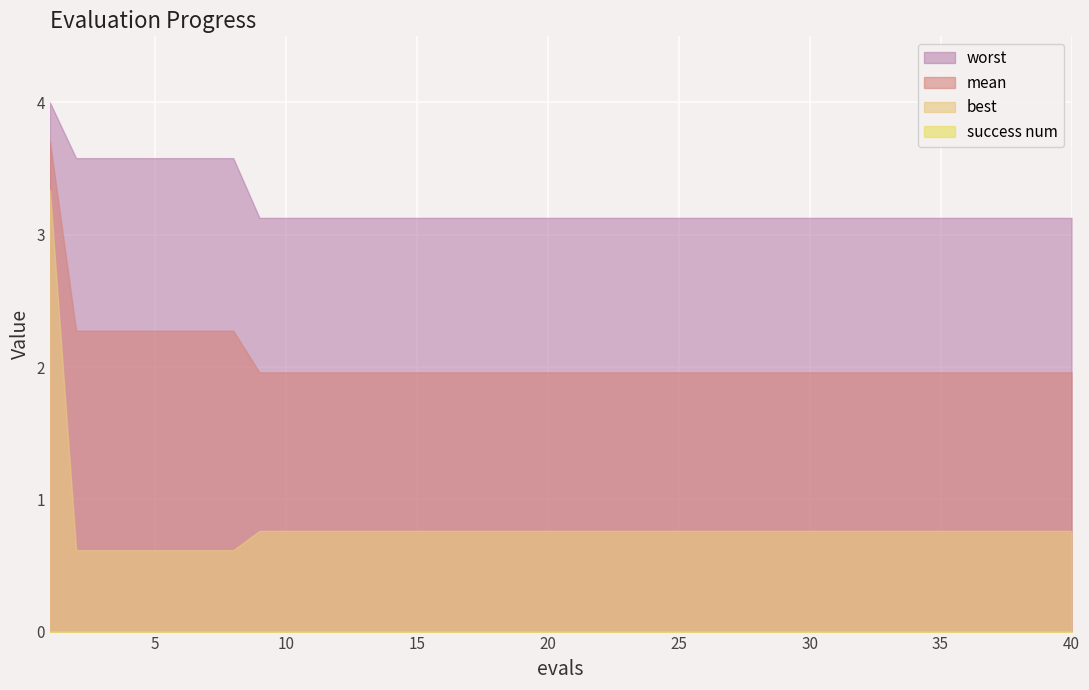

How many distinct data groups are displayed?

4